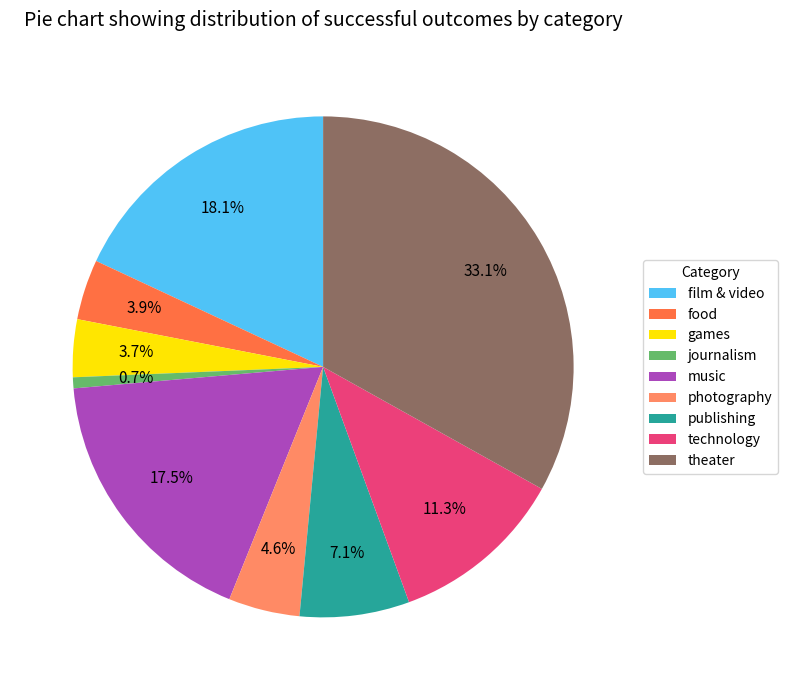

To the nearest percent, what percentage of the pie is games?

4%